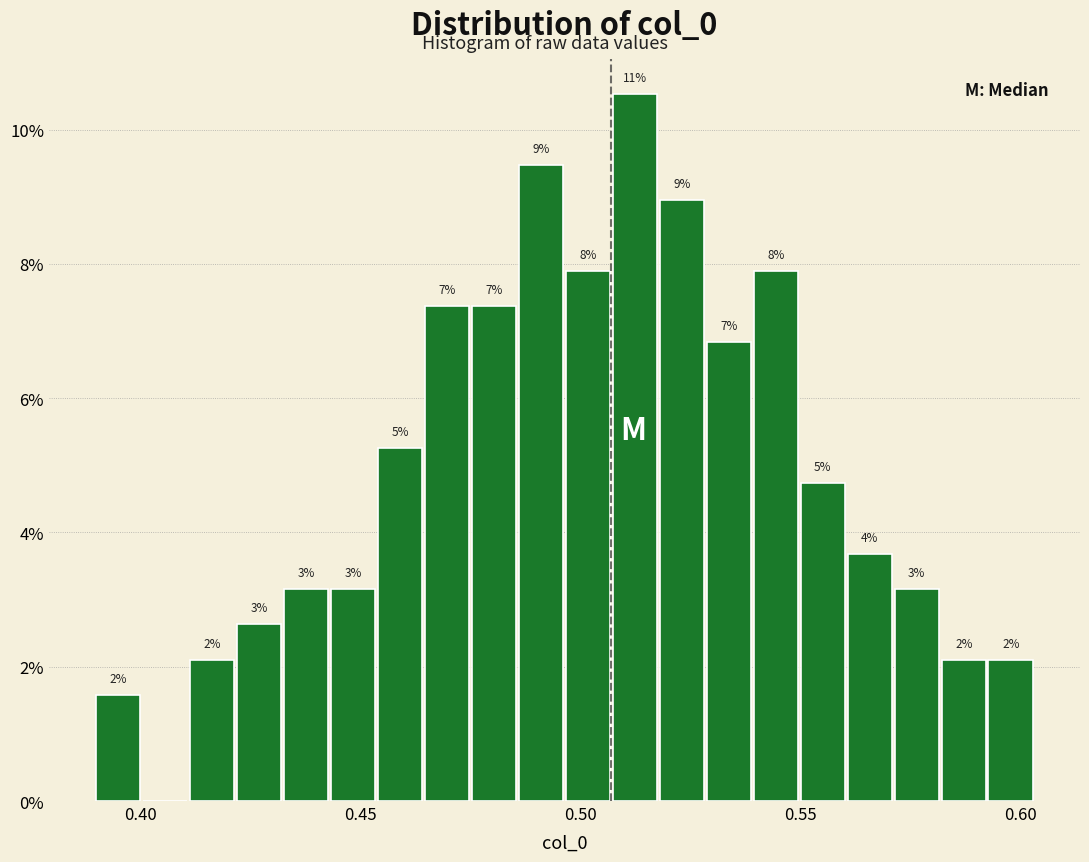

Read against the x-axis, roughly where is the centre of the tallest bar?

0.510